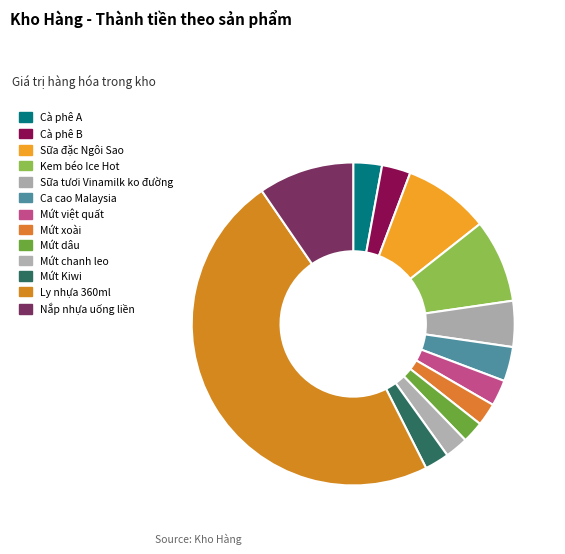

How many slices are in this pie chart?

13